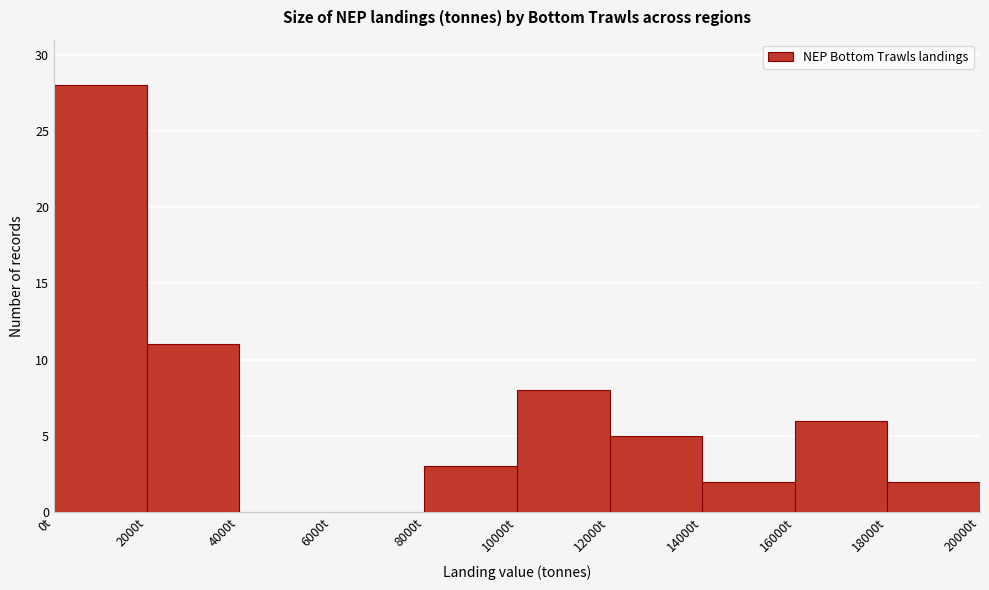

How tall is the bar that spans 18000 to 20000 on the x-axis? The values are not printed on the chart, so give them approximately, as read against the axis.

2